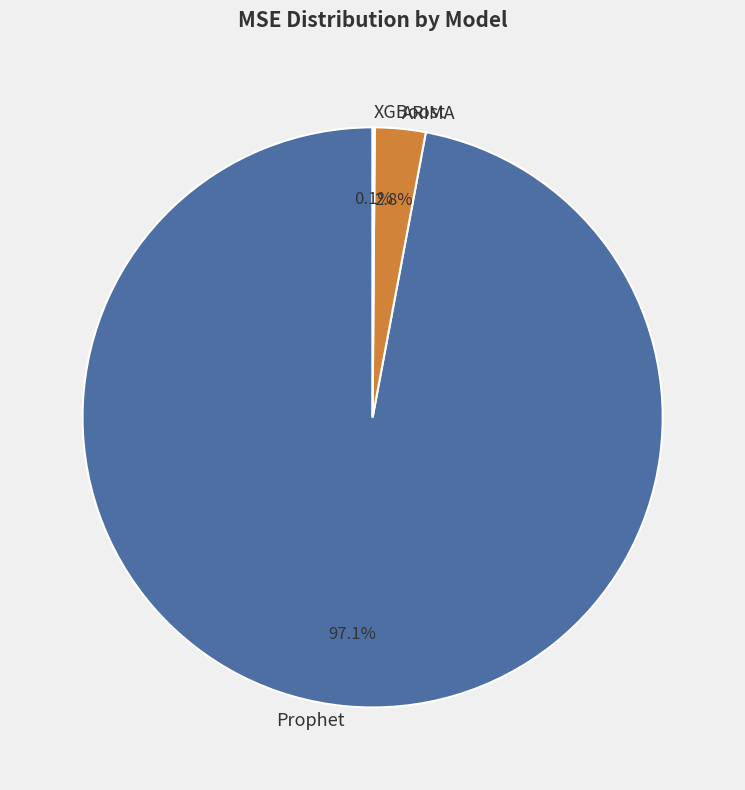

Which category accounts for the majority?

Prophet